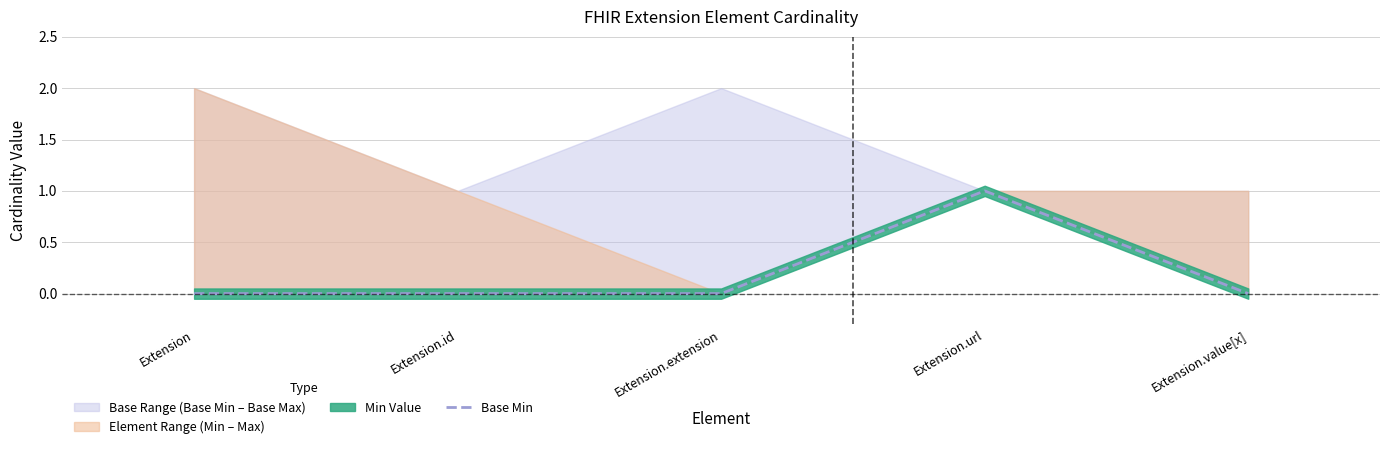

The value at Extension.url is 1. True or false?

True